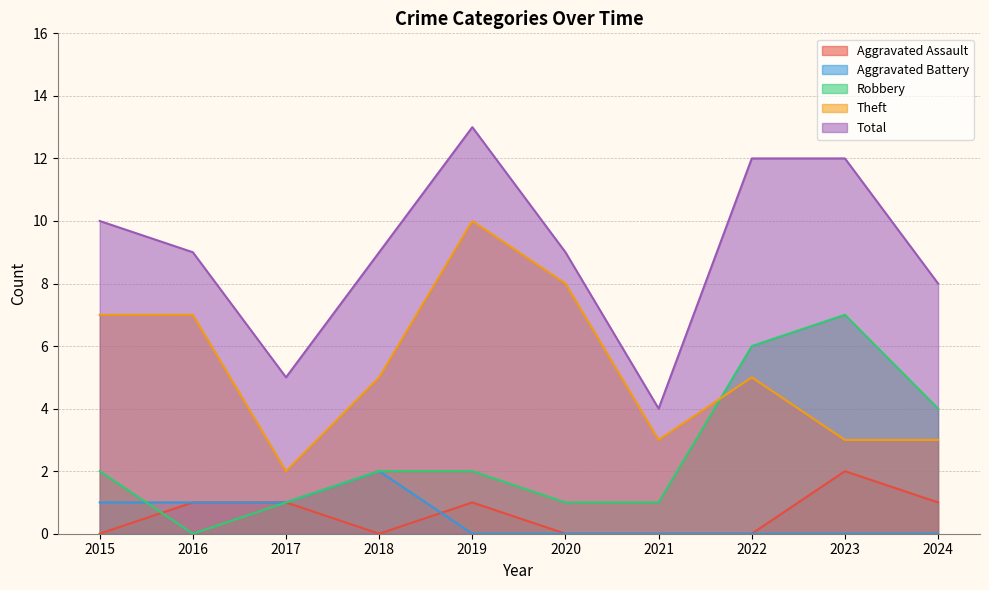

True or false: Theft has more than 0 interior local peaks.

True